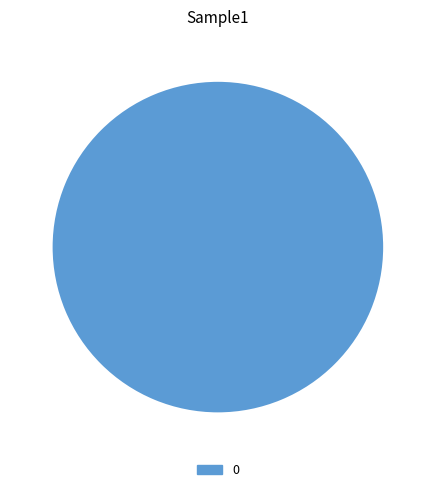

Is it true that 0 is 86% of the pie?

False